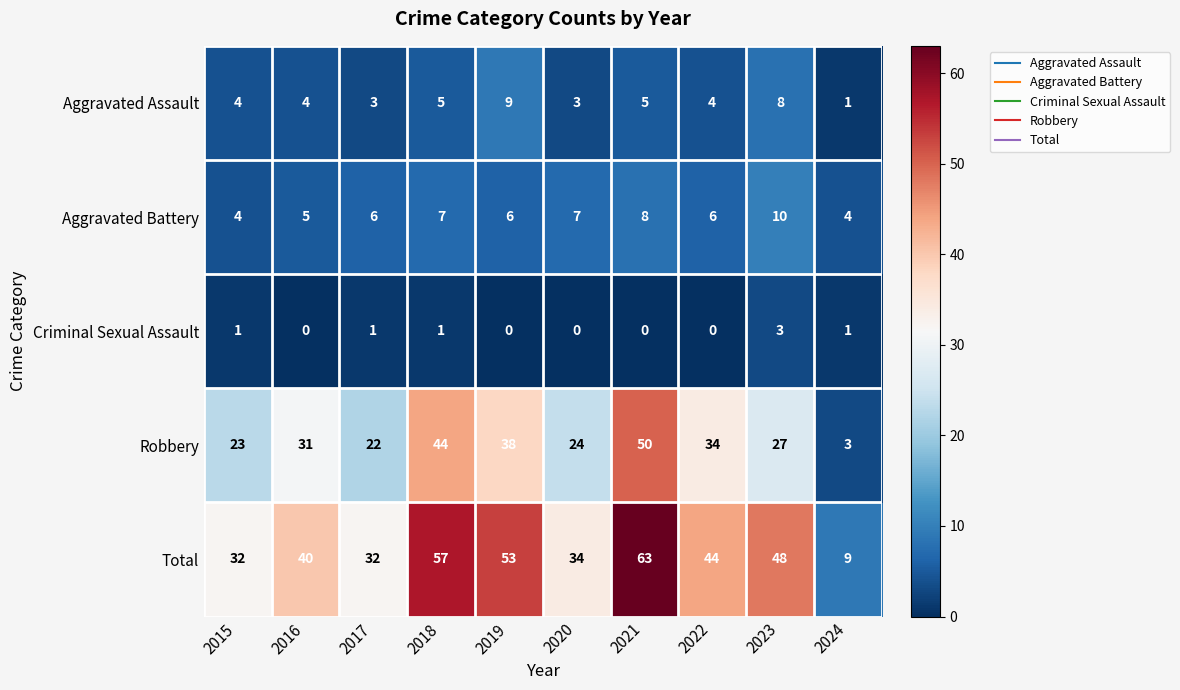

Which category has the lowest value in the Aggravated Assault series?

2024